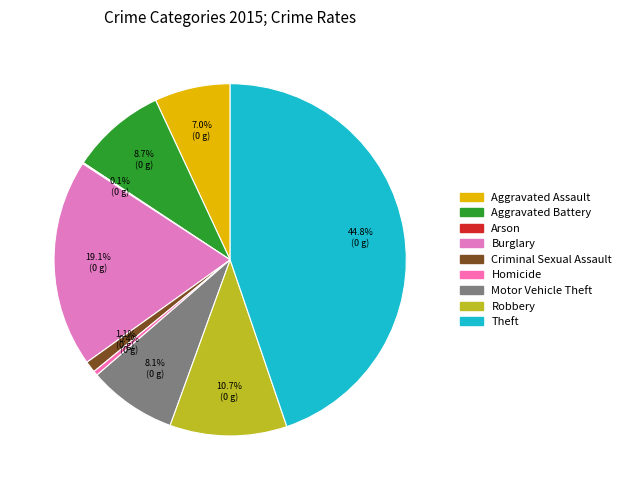

Count the number of slices in the pie.

9